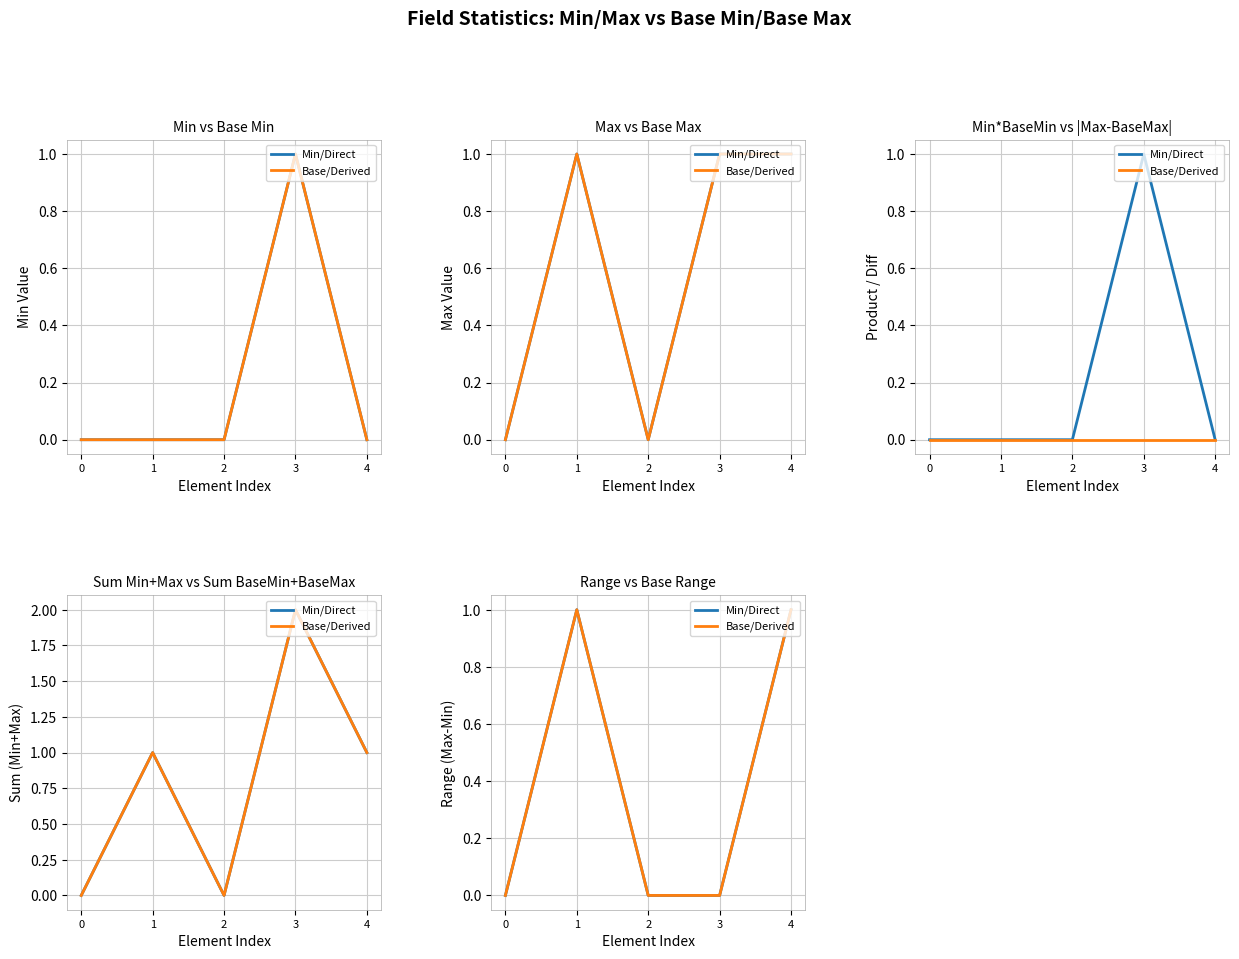

At how many categories does at least one series exceed 0?

2